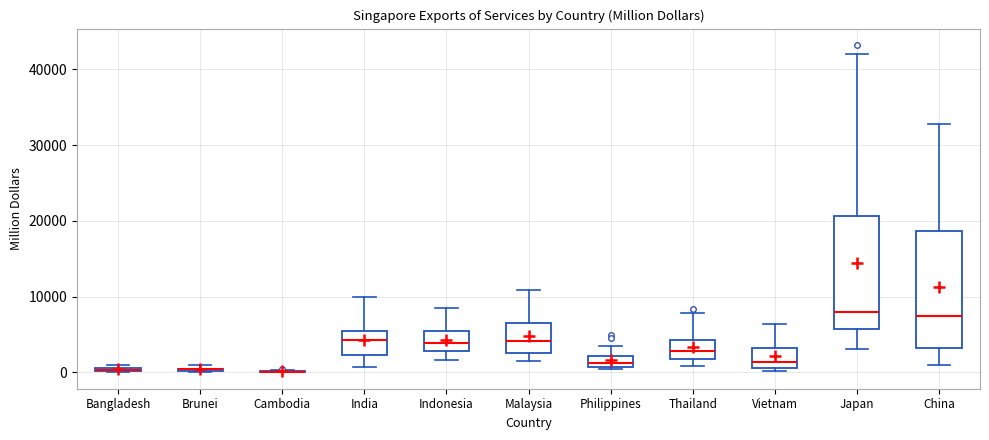

Where is the upper edge of the box for Bangladesh on the y-axis? The values are not printed on the chart, so give them approximately, as read against the axis.

1000